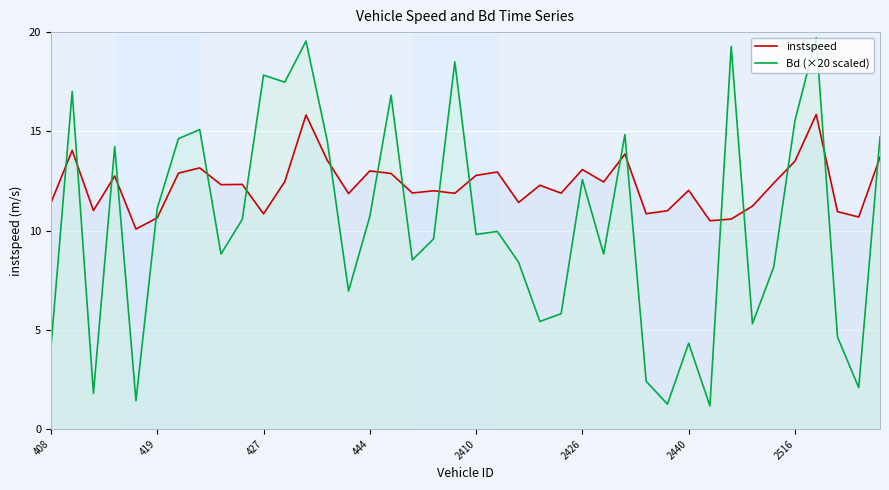

List the series in order of their overall mean, highest first.

instspeed, Bd (×20 scaled)